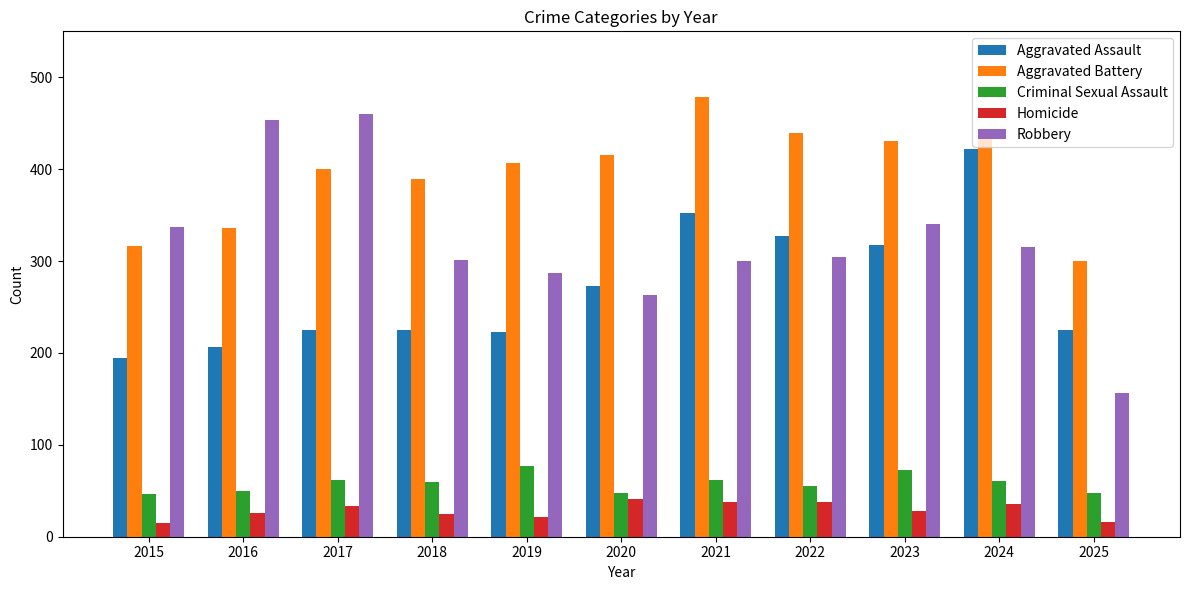

Which series has the largest range (max minus min)?

Robbery